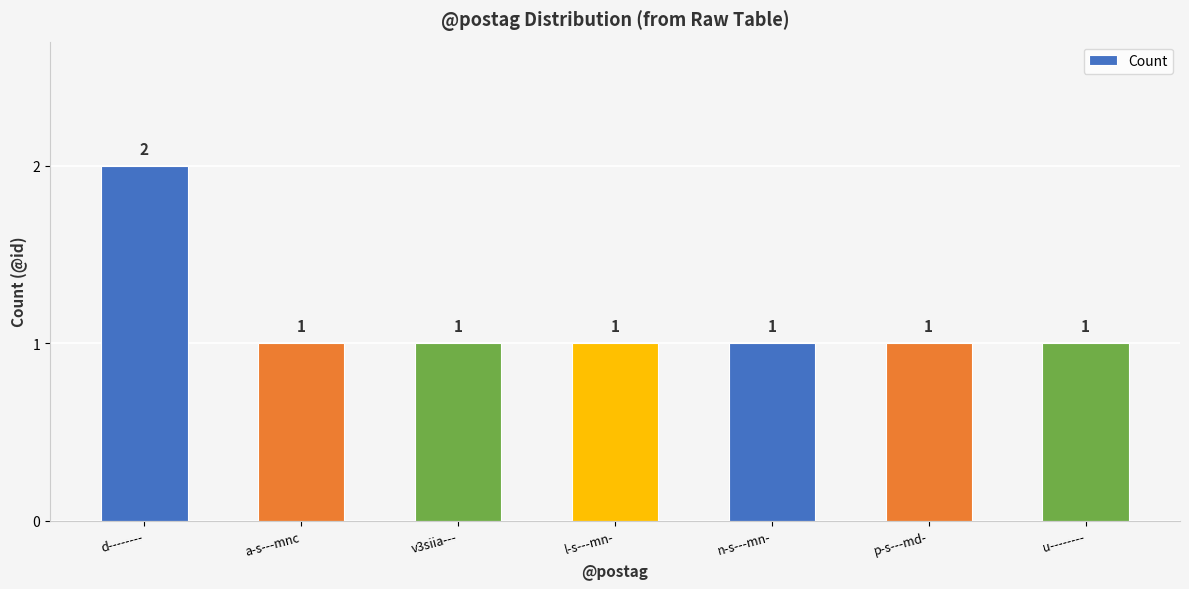

What is the minimum value shown in the chart?

1